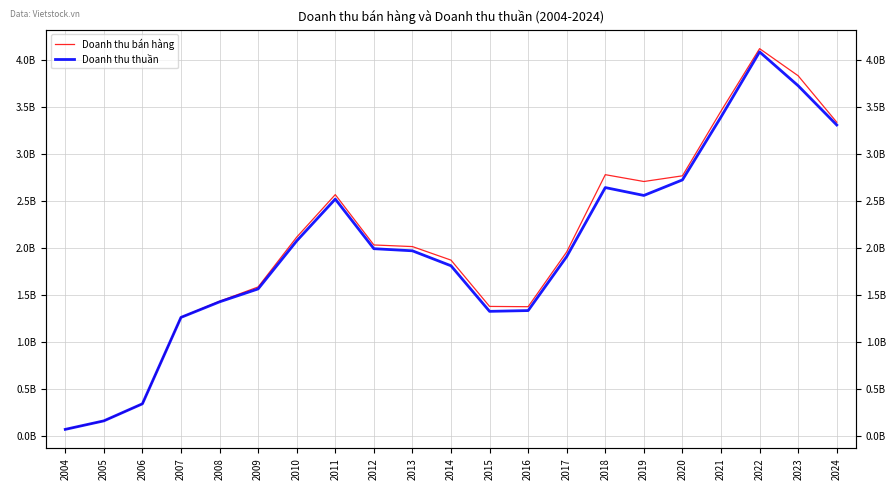

What is the average value of the Doanh thu bán hàng series?

2056300129